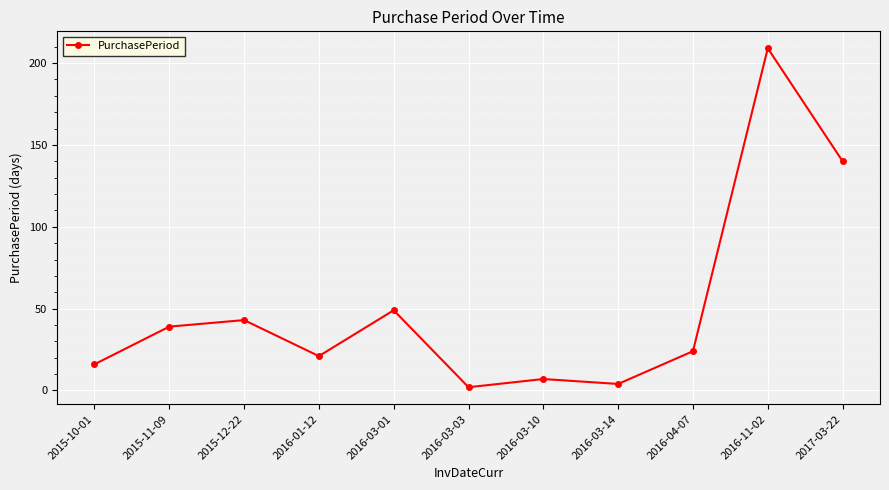

What is the greatest value displayed?

209